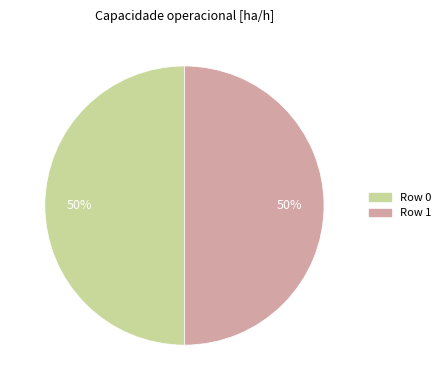

Approximately how many times larger is the value at Row 1 compared to Row 0?

1.0